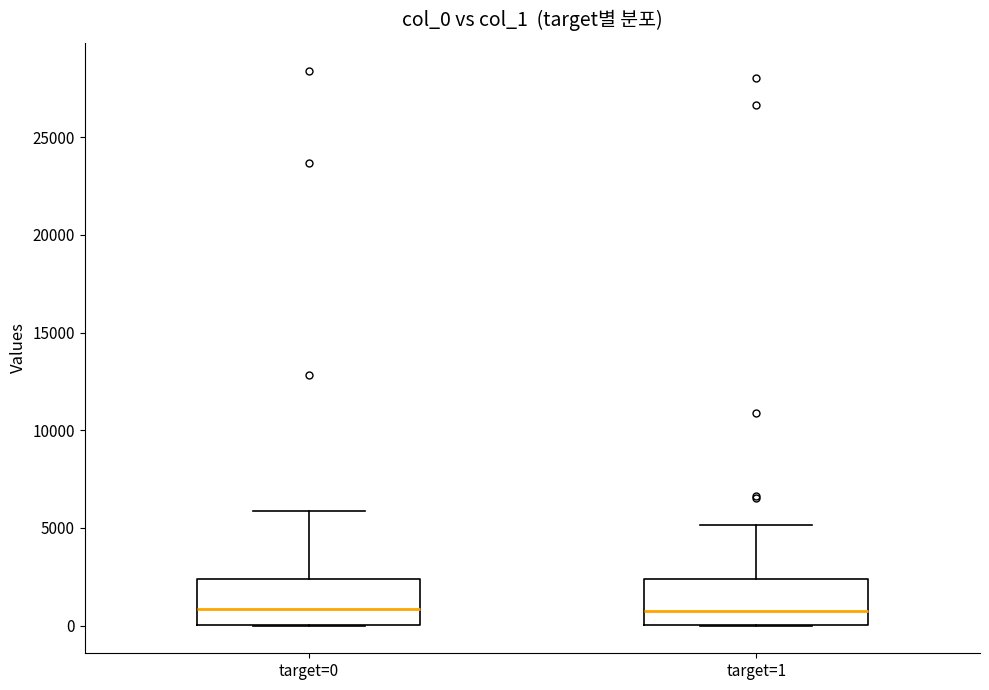

Where is the upper edge of the box for target=0 on the y-axis? The values are not printed on the chart, so give them approximately, as read against the axis.

2500